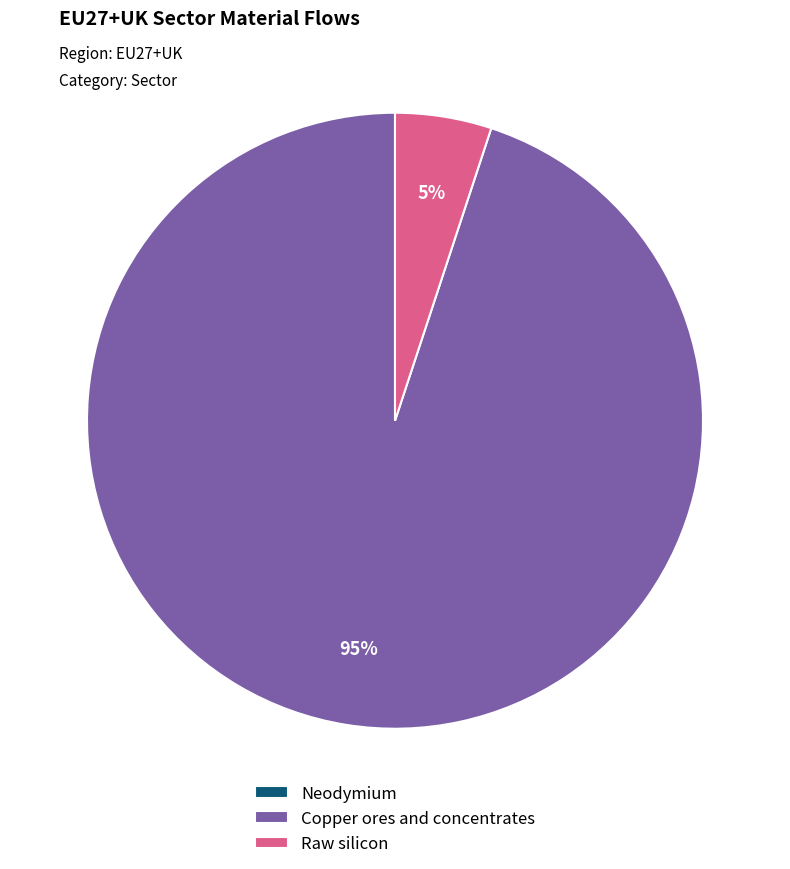

True or false: Copper ores and concentrates accounts for 95% of the total.

True